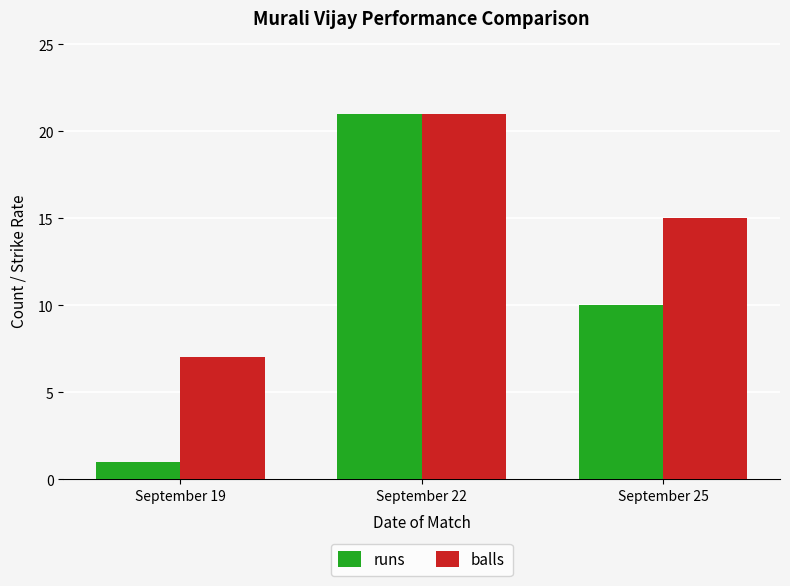

Which label corresponds to the largest value in the chart?

September 22